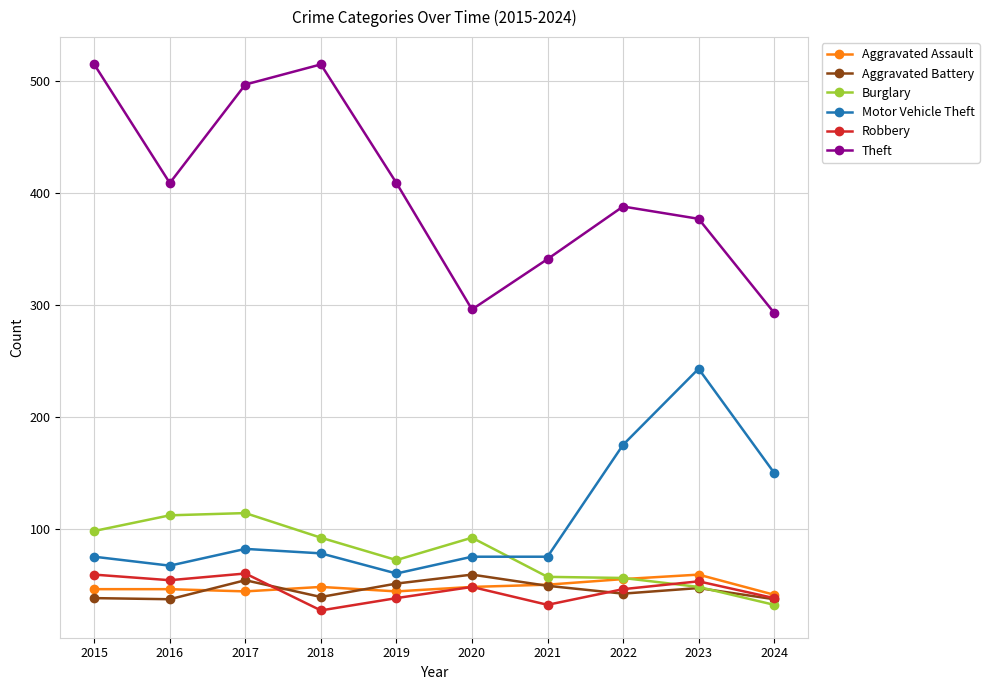

What is the value of the Robbery point at the 3rd from the left?

60